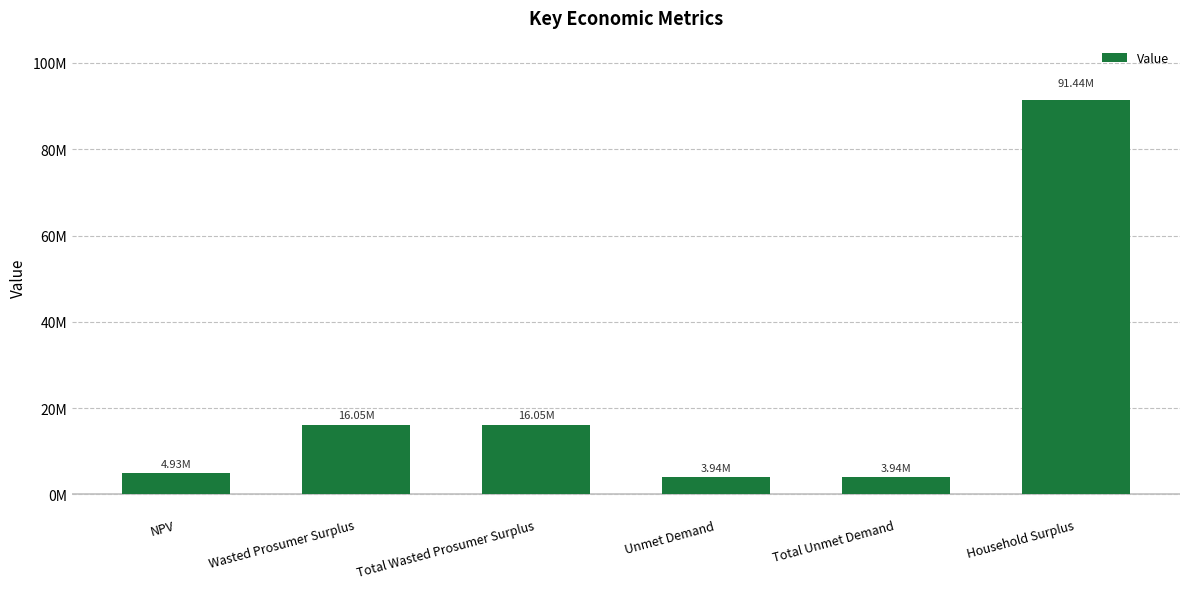

Reading left to right, what are all the values shown in this chart?

4925219.4	16052082.5	16052082.5	3940022.8	3940022.8	91435725.9